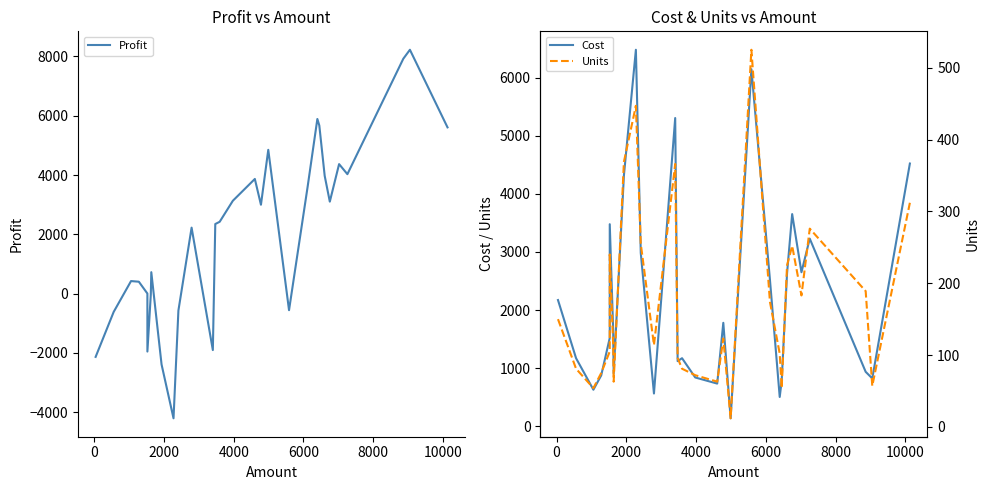

Rank the series by their maximum value, from highest to lowest.

Profit, Cost, Units